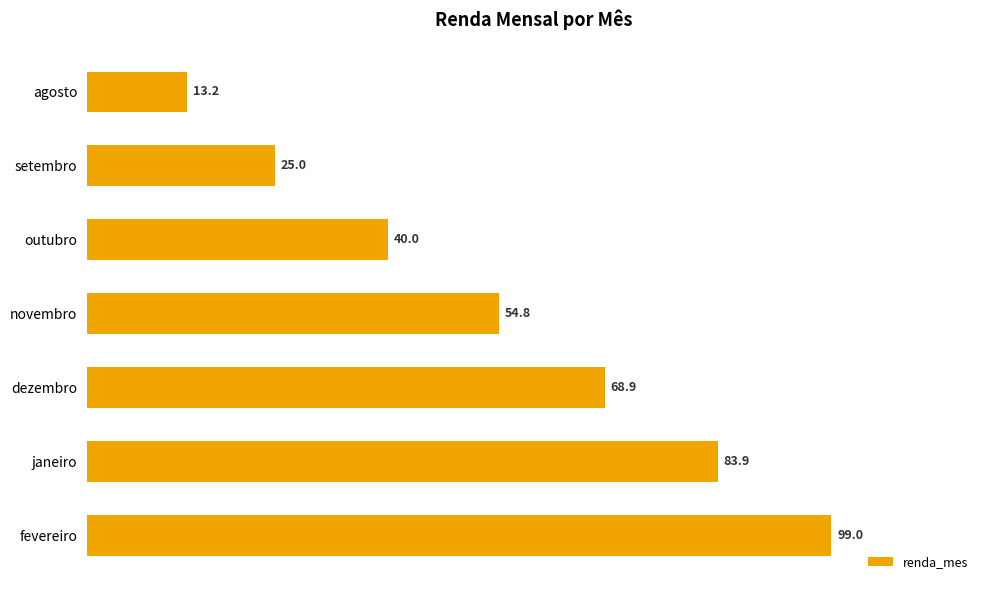

What is the maximum value shown in the chart?

99.0